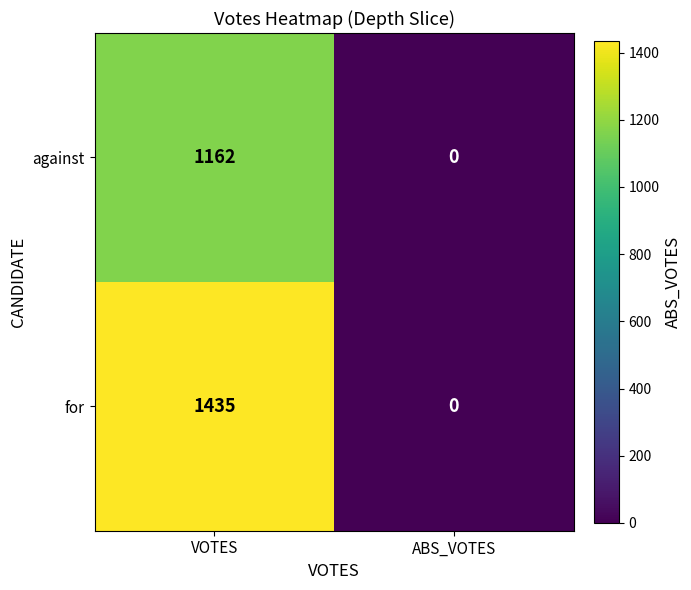

At which category is the sum across all series the highest?

VOTES